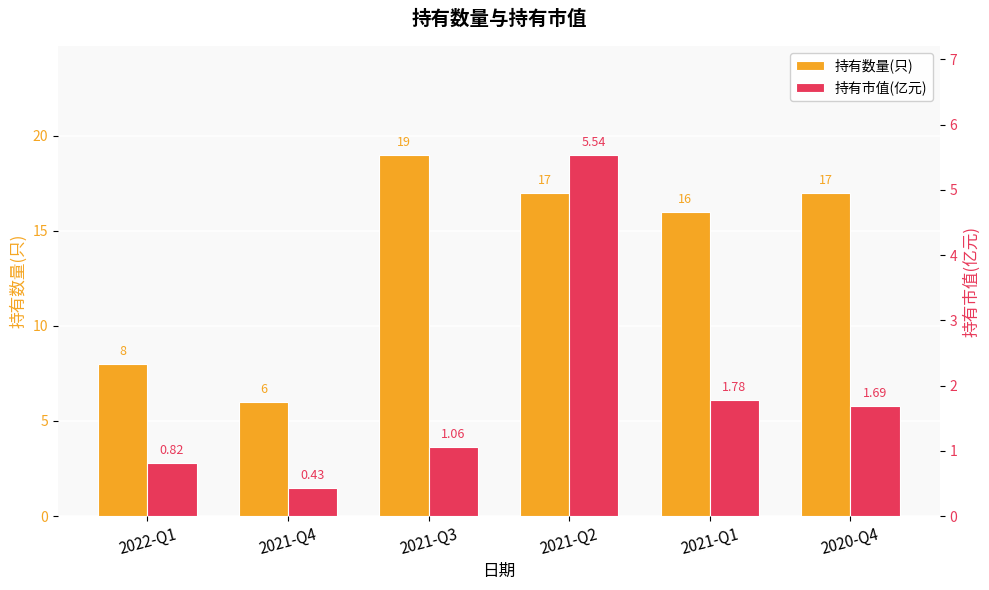

At which label is 持有市值(亿元) closest to 2?

2021-Q1